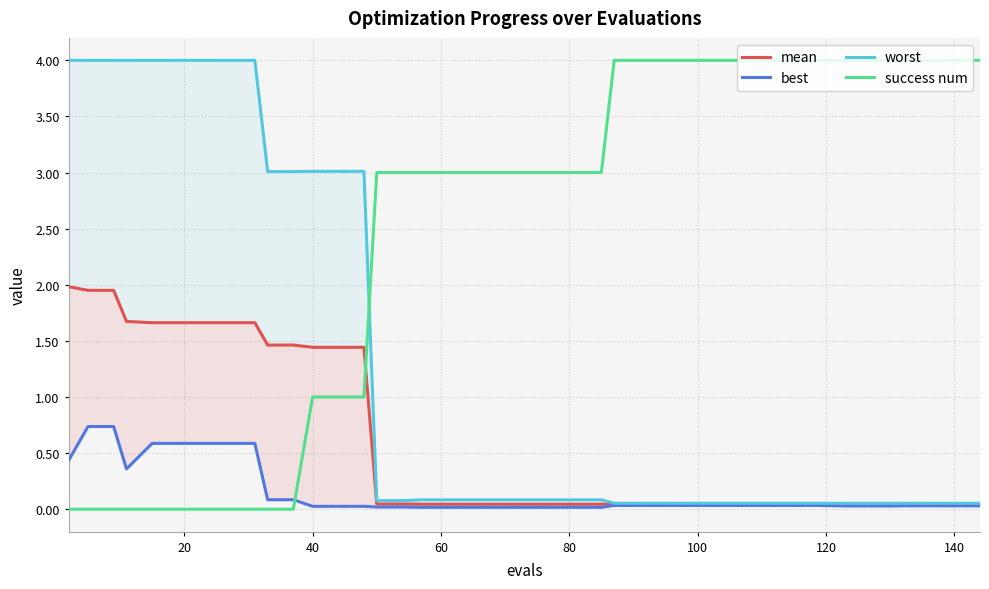

The mean series shows 2.8 at 80. True or false?

False